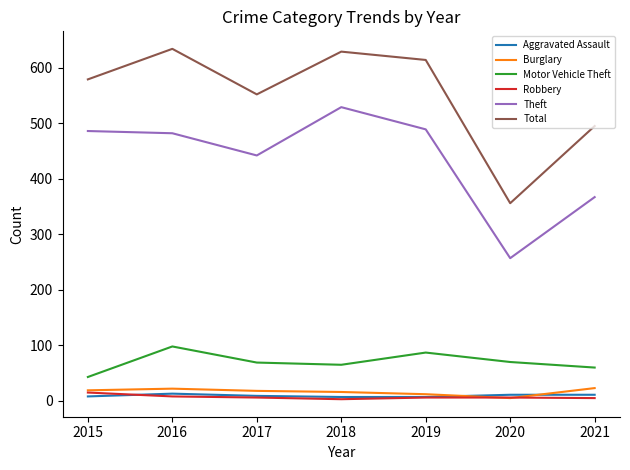

Which series has the widest spread of values?

Total